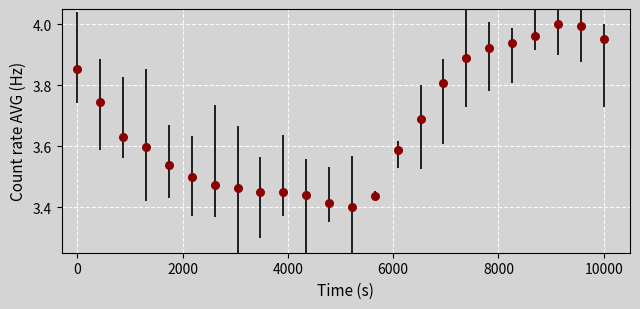

What is the range of X values (max minus min)?

10000.0